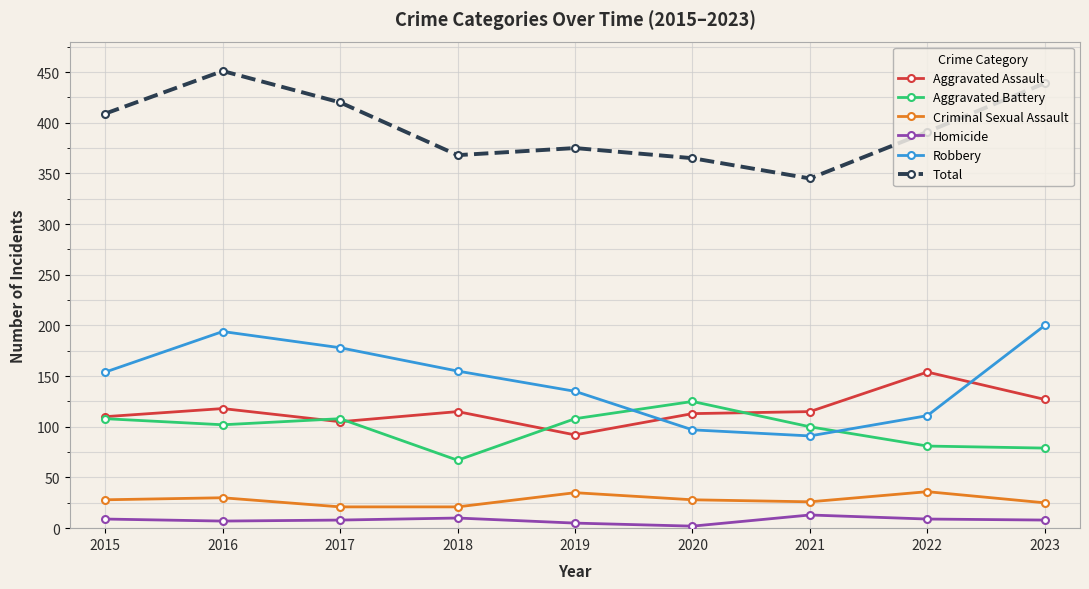

What is the average value of the Homicide series?

8